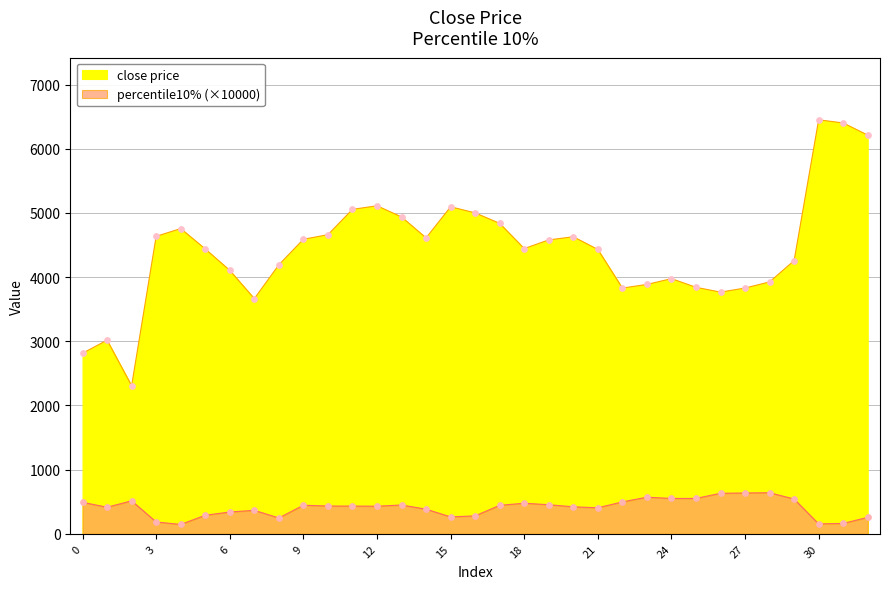

What are all the series names shown in the legend?

close price, percentile10%